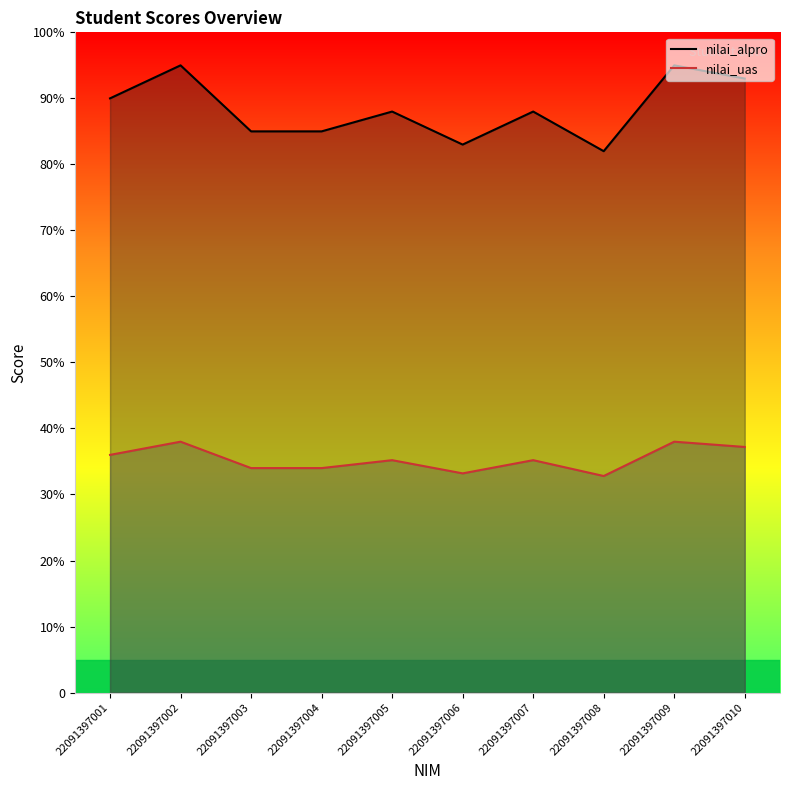

Is it true that nilai_alpro equals 83.0 at 22091397006?

True